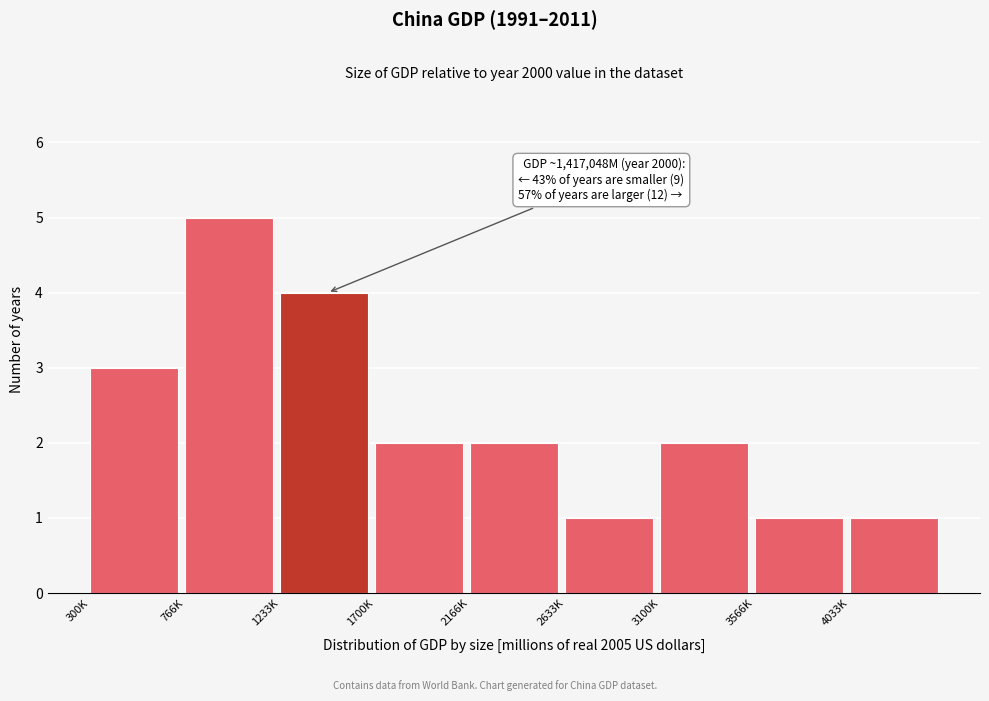

Reading left to right, extract all data points from this chart.

300K=3	766K=5	1233K=4	1700K=2	2166K=2	2633K=1	3100K=2	3566K=1	4033K=1